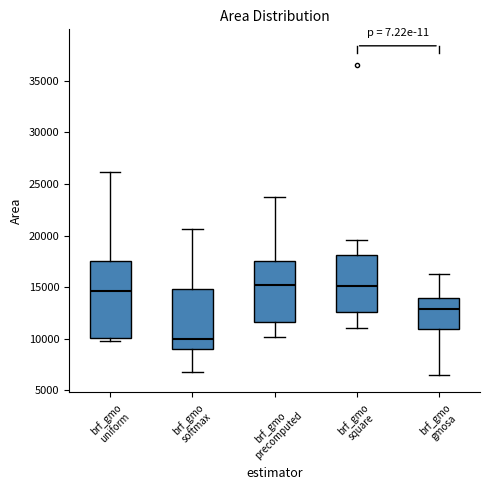

Reading left to right, read every box against the y-axis: the position of its median line, the range the box covers, and the ends of its whiskers. The values are not printed on the chart, so give them approximately, as read against the axis.

brf_gmo uniform: median 14500, box 10000 to 17500, whiskers 10000 (just below the box's lower edge) to 26000
brf_gmo softmax: median 10000, box 9000 to 15000, whiskers 7000 to 20500
brf_gmo precomputed: median 15000, box 11500 to 17500, whiskers 10000 to 23500
brf_gmo square: median 15000, box 12500 to 18000, whiskers 11000 to 19500
brf_gmo gmosa: median 13000, box 11000 to 14000, whiskers 6500 to 16500